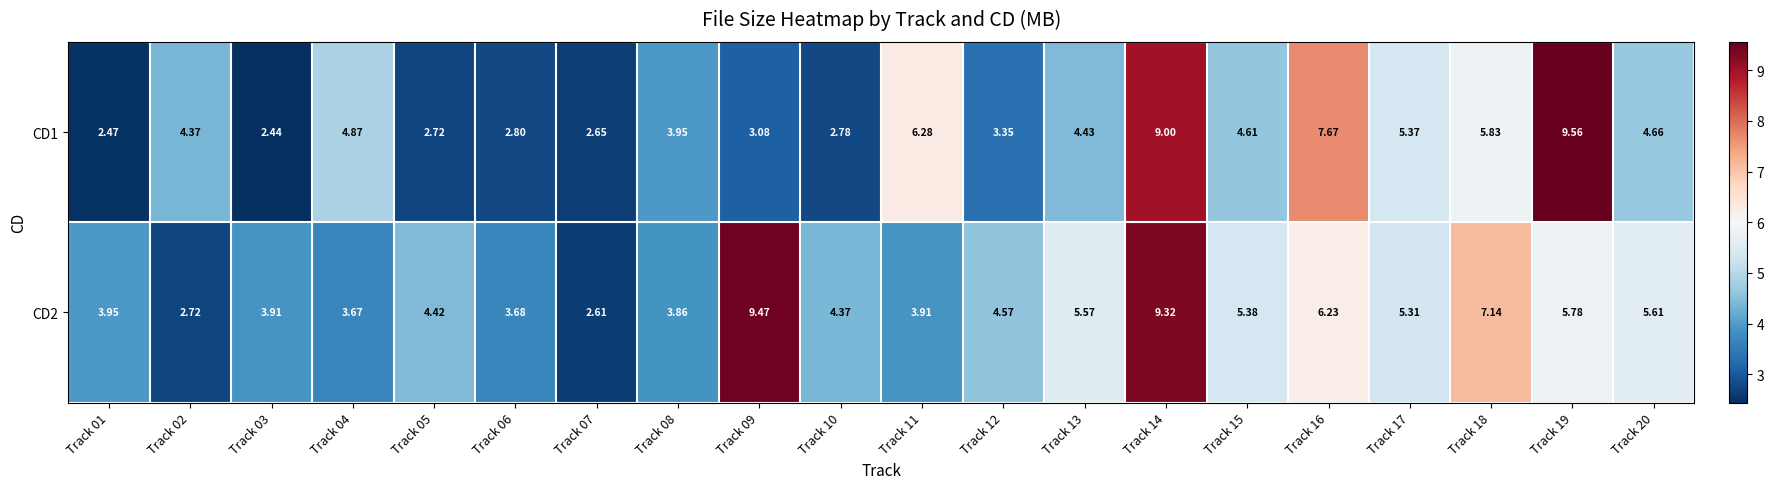

What is the spread (max minus min) of values at Track 01?

1.5